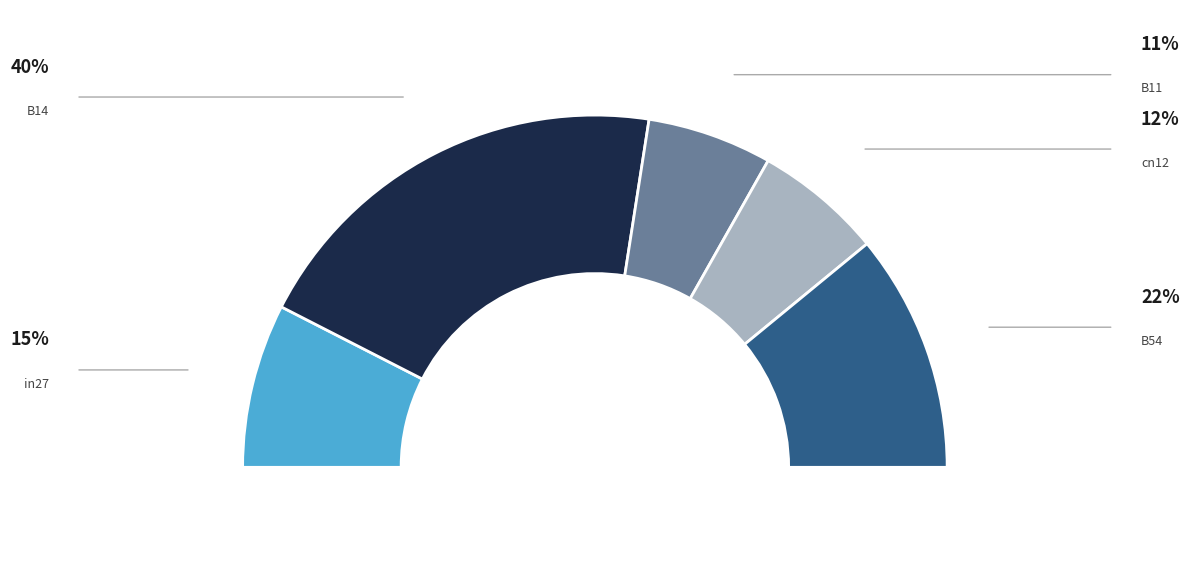

To the nearest percent, what percentage of the pie is B14?

40%